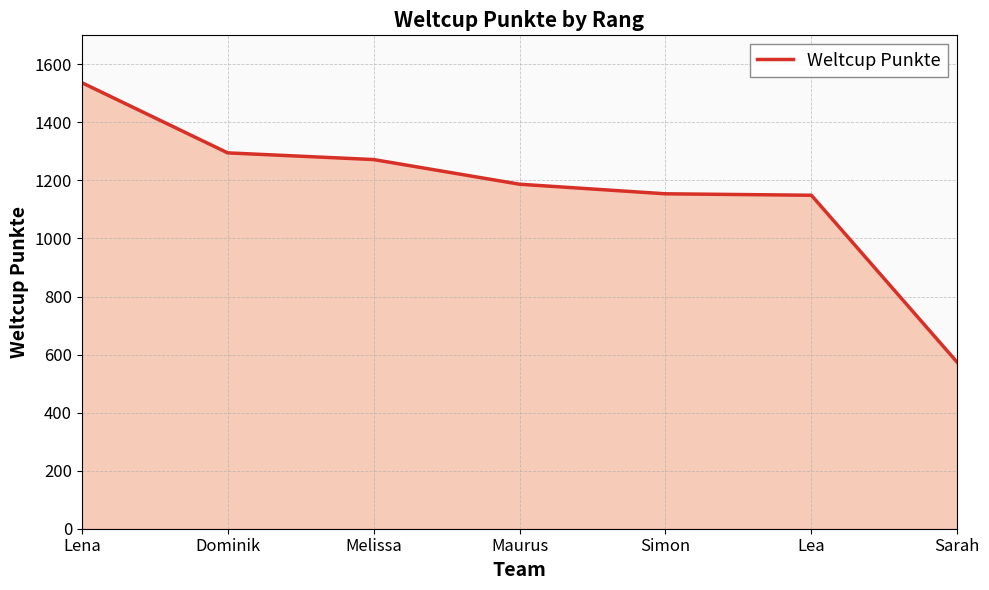

At which label does the data first exceed 1187?

Lena